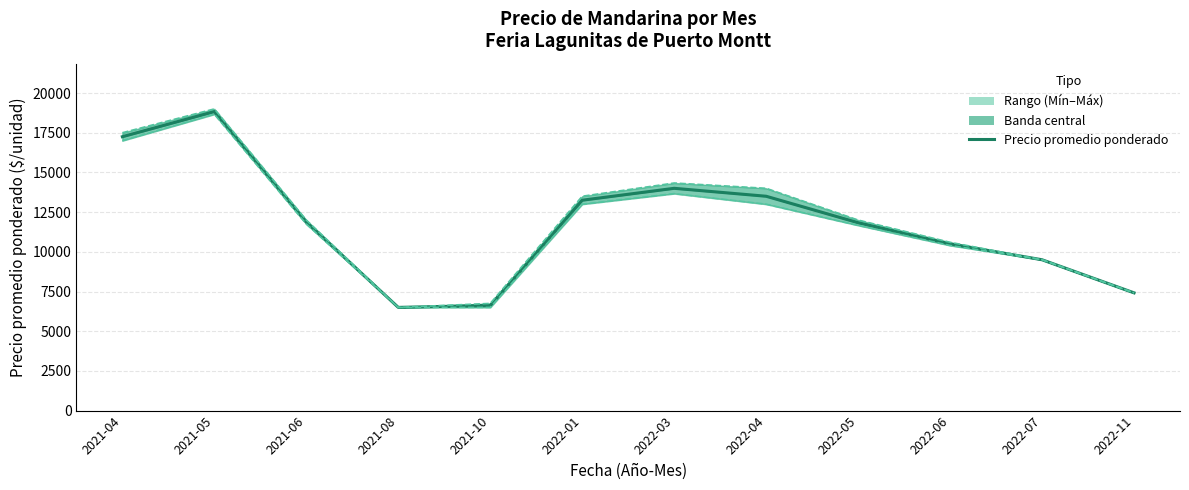

What is the approximate value of Precio promedio ponderado (línea) at 2022-07?

9500.0